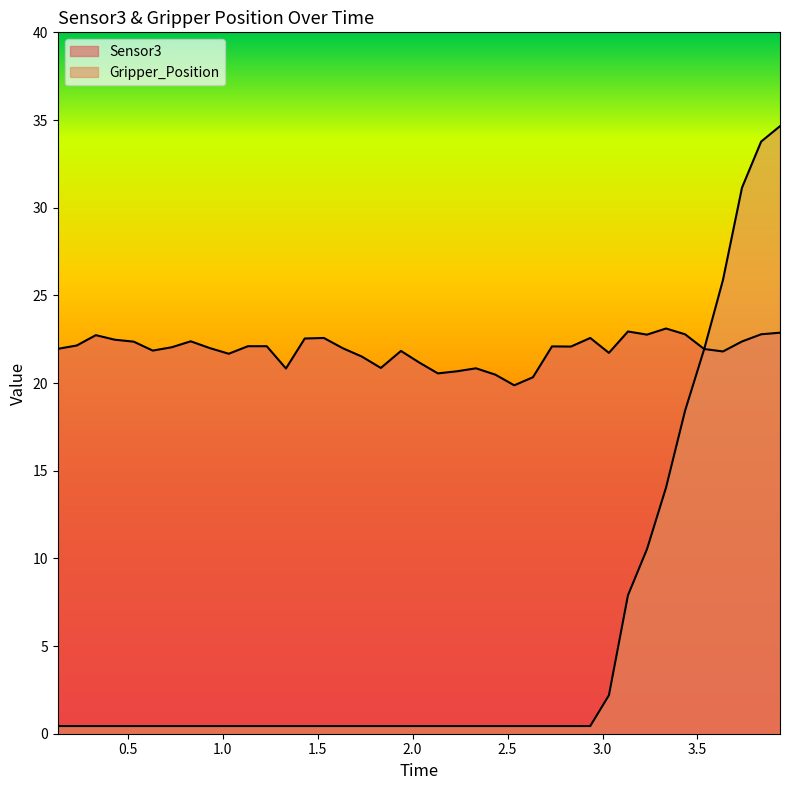

What is the lowest value of the Gripper_Position series?

0.4